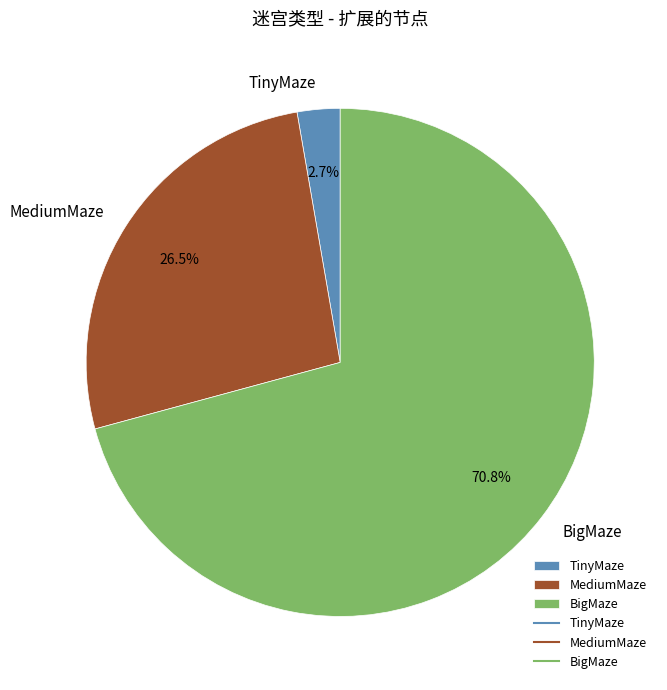

To the nearest percent, what is the combined percentage of TinyMaze and MediumMaze?

29%